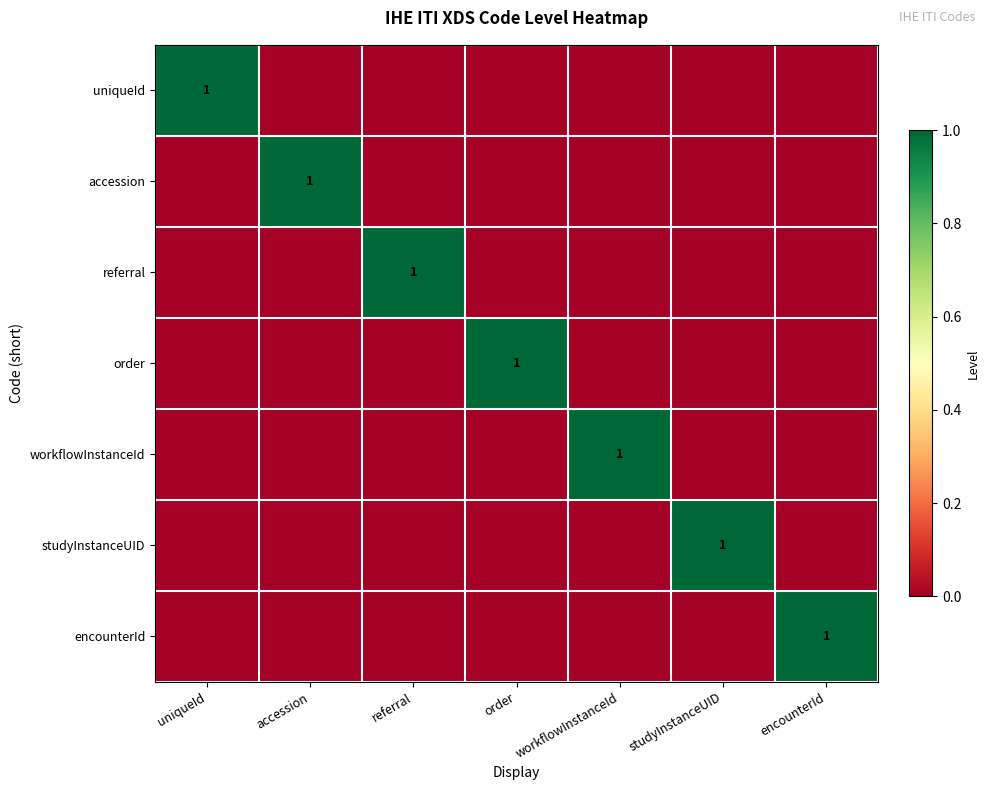

What is the difference between the highest and lowest values at workflowInstanceId?

1